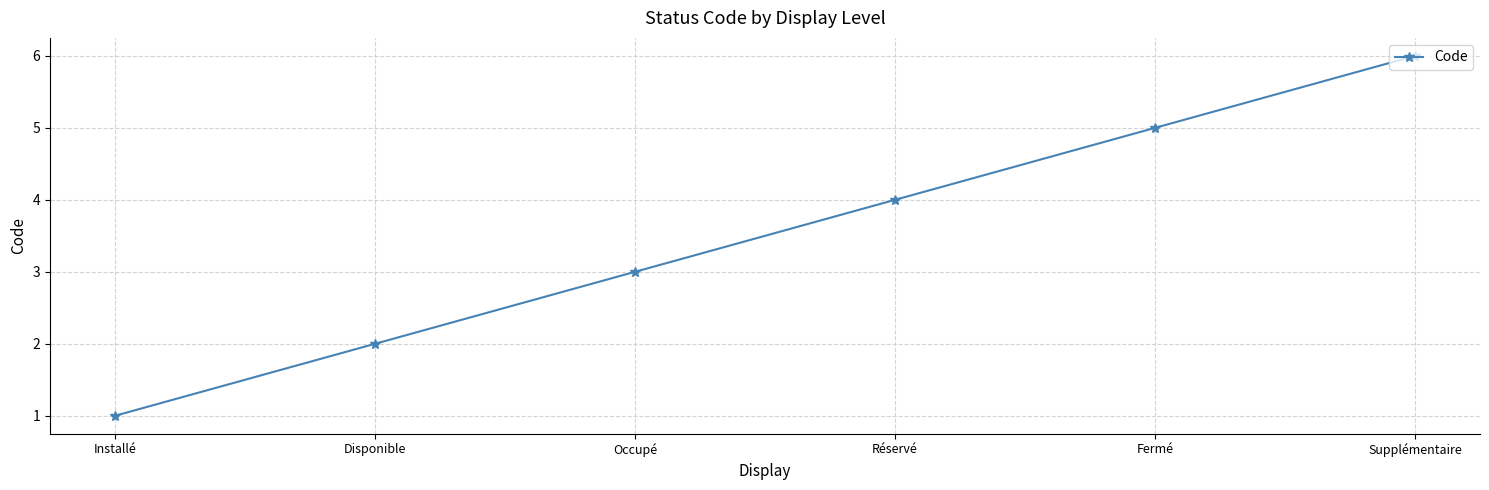

Is it true that the value at Supplémentaire is 10?

False